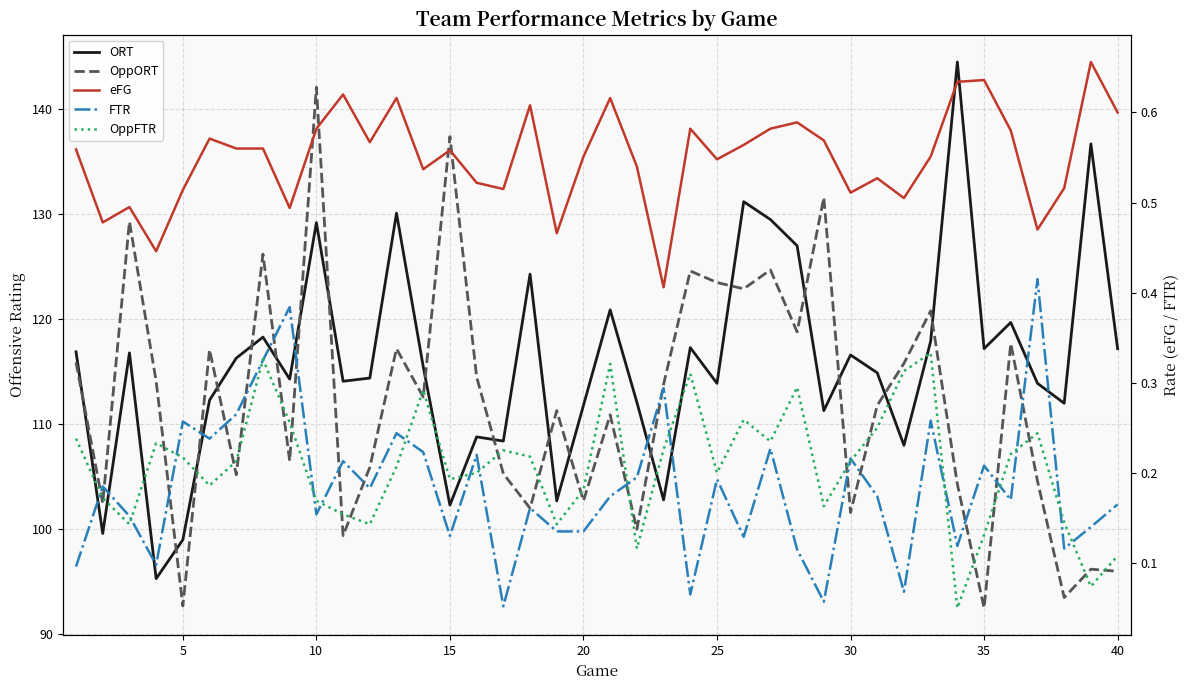

Reading left to right, list all the values displayed in this chart.

ORT: 116.9	99.6	116.8	95.3	99.0	112.3	116.3	118.3	114.3	129.2	114.1	114.4	130.1	115.5	102.3	108.8	108.4	124.3	102.7	111.8	120.9	112.1	102.8	117.3	113.9	131.2	129.5	127.0	111.3	116.6	114.9	108.0	117.9	144.5	117.2	119.7	113.9	112.0	136.7	117.2
OppORT: 115.9	102.5	129.3	114.1	92.7	117.1	105.2	126.2	106.5	142.1	99.4	105.9	117.2	112.6	137.4	114.5	105.3	102.0	111.3	102.7	110.9	100.0	113.8	124.6	123.5	122.9	124.7	118.8	131.6	101.6	111.8	115.8	120.8	104.3	92.5	117.7	104.6	93.5	96.2	96.0
eFG: 0.6	0.5	0.5	0.4	0.5	0.6	0.6	0.6	0.5	0.6	0.6	0.6	0.6	0.5	0.6	0.5	0.5	0.6	0.5	0.6	0.6	0.5	0.4	0.6	0.5	0.6	0.6	0.6	0.6	0.5	0.5	0.5	0.6	0.6	0.6	0.6	0.5	0.5	0.7	0.6
FTR: 0.1	0.2	0.2	0.1	0.3	0.2	0.3	0.3	0.4	0.2	0.2	0.2	0.2	0.2	0.1	0.2	0.1	0.2	0.1	0.1	0.2	0.2	0.3	0.1	0.2	0.1	0.2	0.1	0.1	0.2	0.2	0.1	0.3	0.1	0.2	0.2	0.4	0.1	0.1	0.2
OppFTR: 0.2	0.2	0.1	0.2	0.2	0.2	0.2	0.3	0.3	0.2	0.2	0.1	0.2	0.3	0.2	0.2	0.2	0.2	0.1	0.2	0.3	0.1	0.2	0.3	0.2	0.3	0.2	0.3	0.2	0.2	0.2	0.3	0.3	0.1	0.1	0.2	0.2	0.1	0.1	0.1